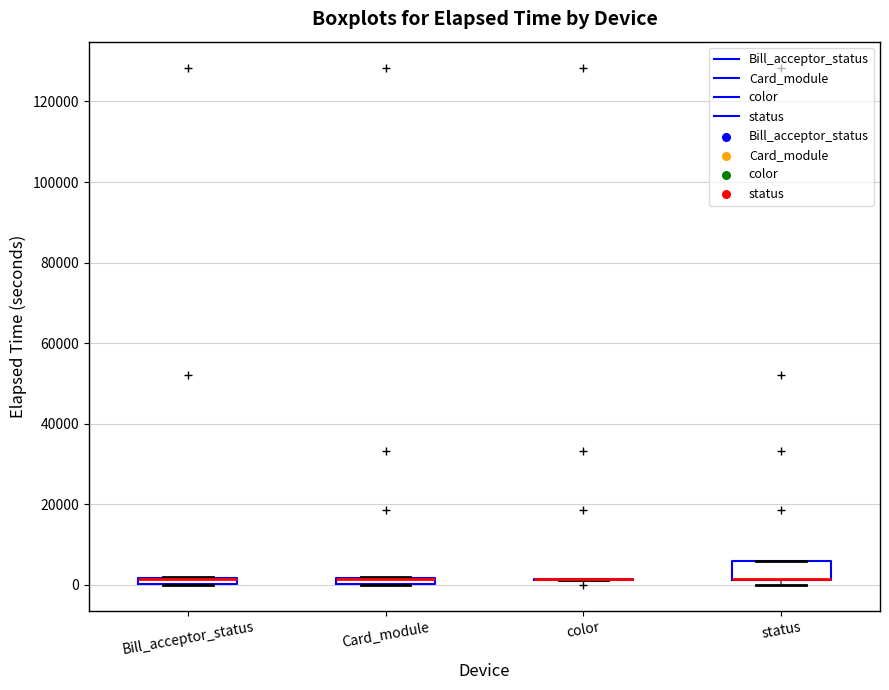

Where is the upper edge of the box for status on the y-axis? The values are not printed on the chart, so give them approximately, as read against the axis.

6000